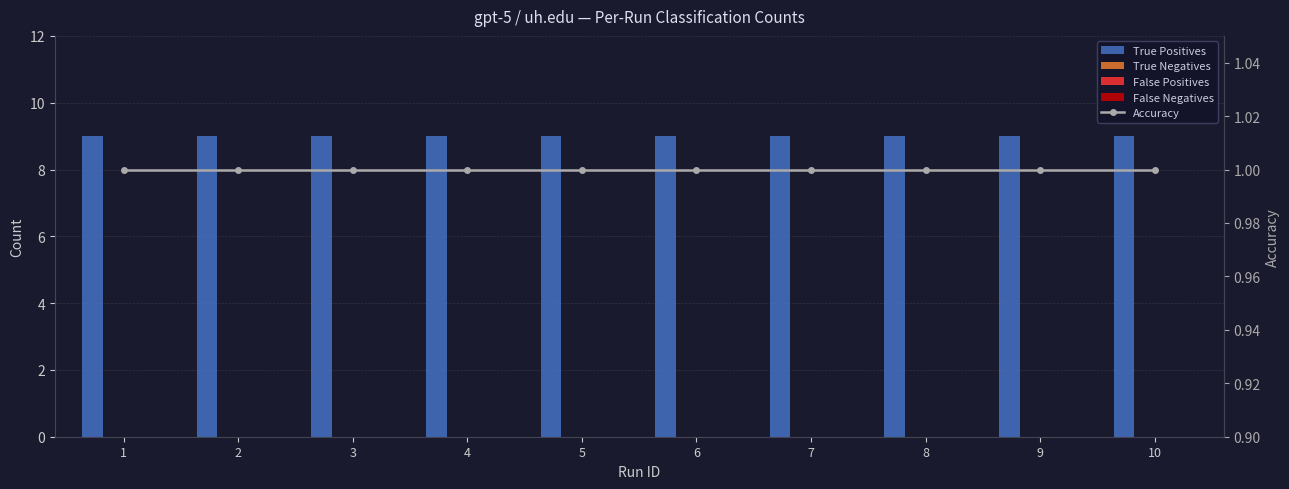

Which series has the widest spread of values?

True Positives